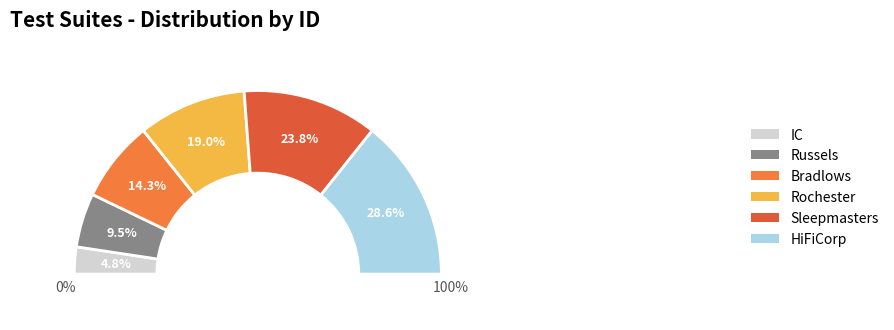

Does any single category account for the majority?

No